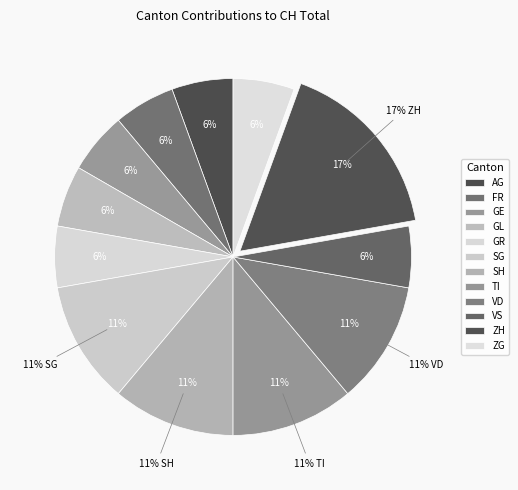

What percentage do GR and SH together represent?

16.7%